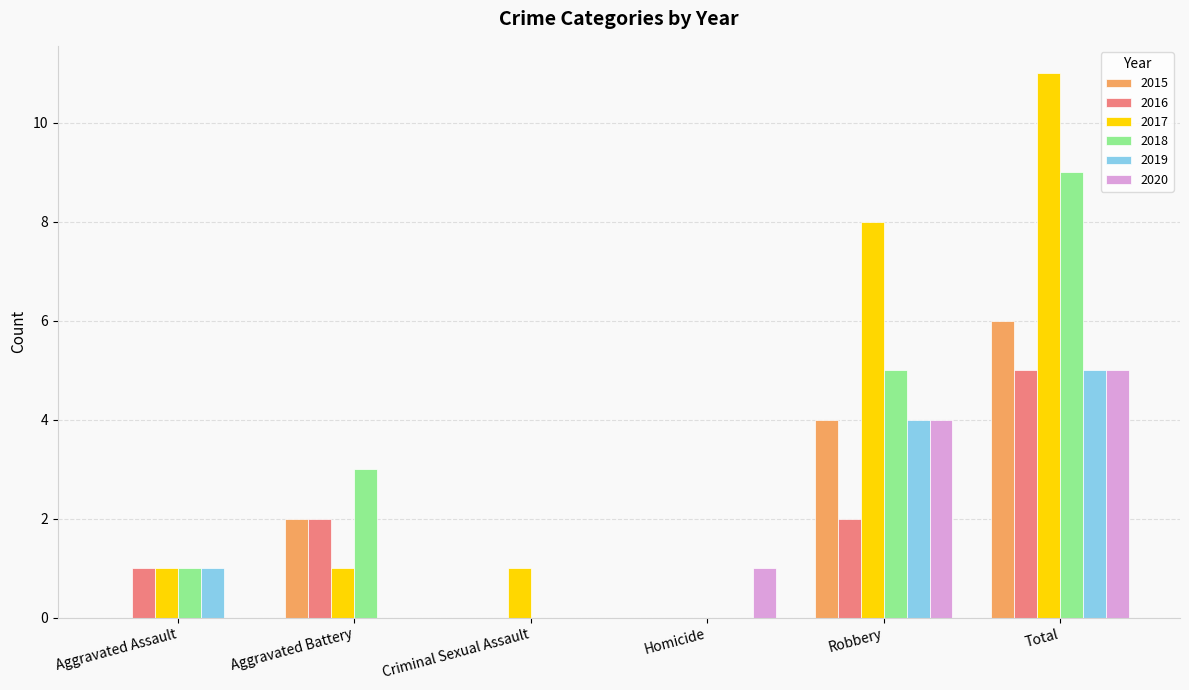

Which series has the largest total across all categories?

2017